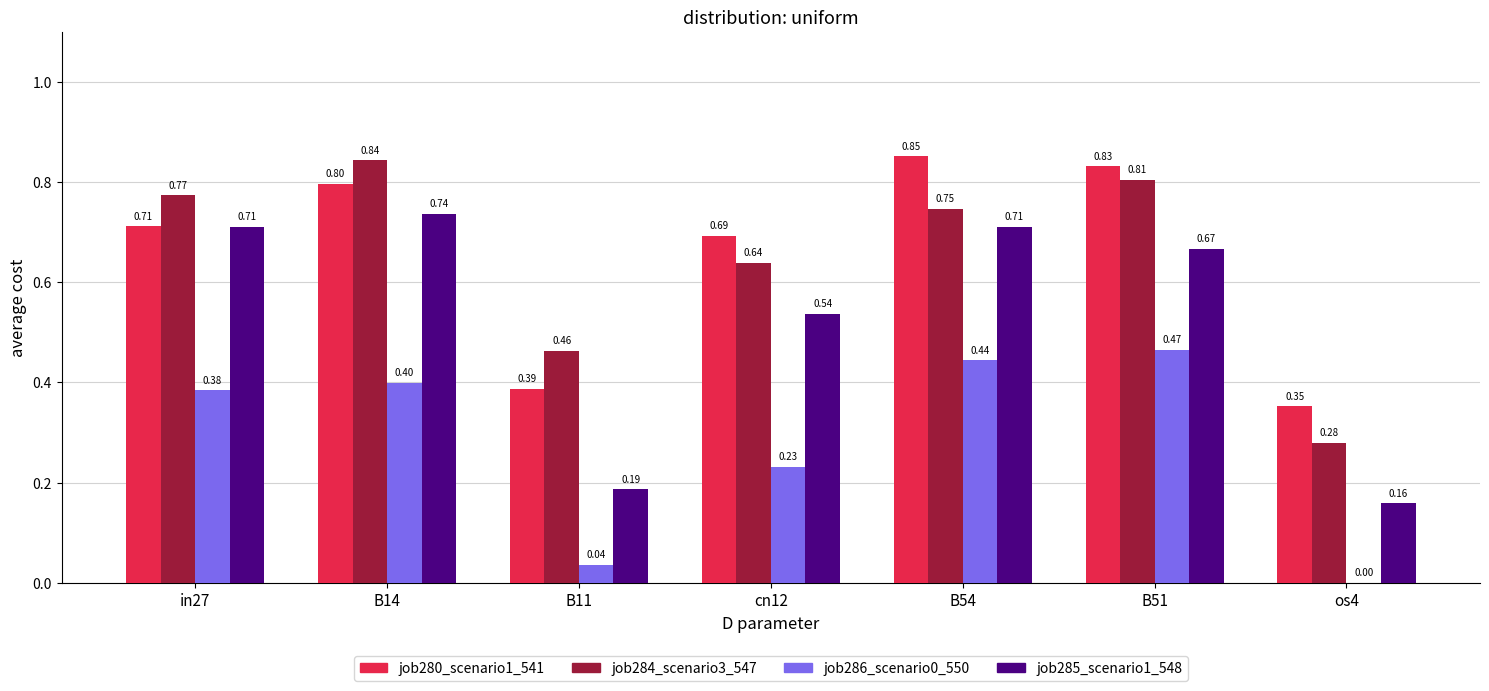

What is the sum of all job285_scenario1_548 values?

3.7